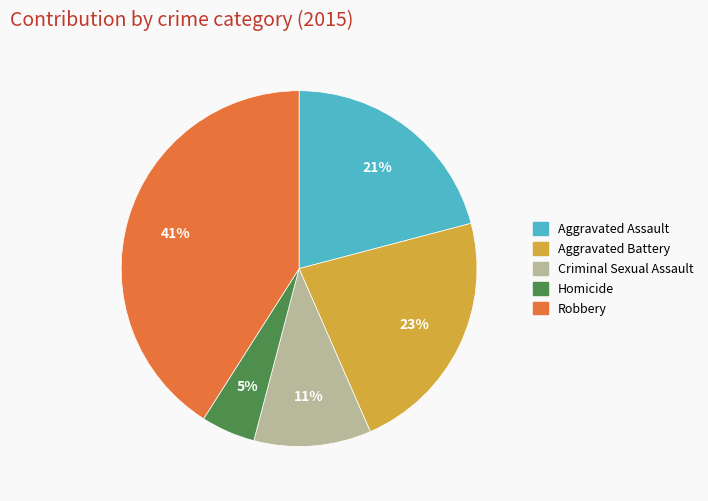

Rank the categories by value from highest to lowest.

Robbery, Aggravated Battery, Aggravated Assault, Criminal Sexual Assault, Homicide